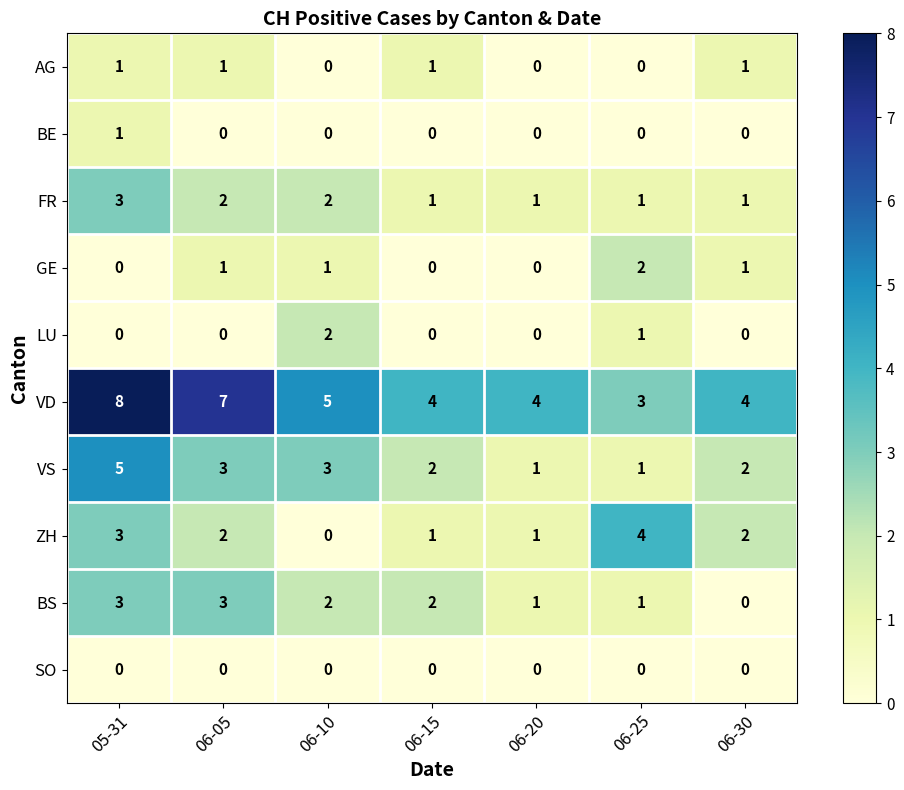

Which series has the largest range (max minus min)?

VD